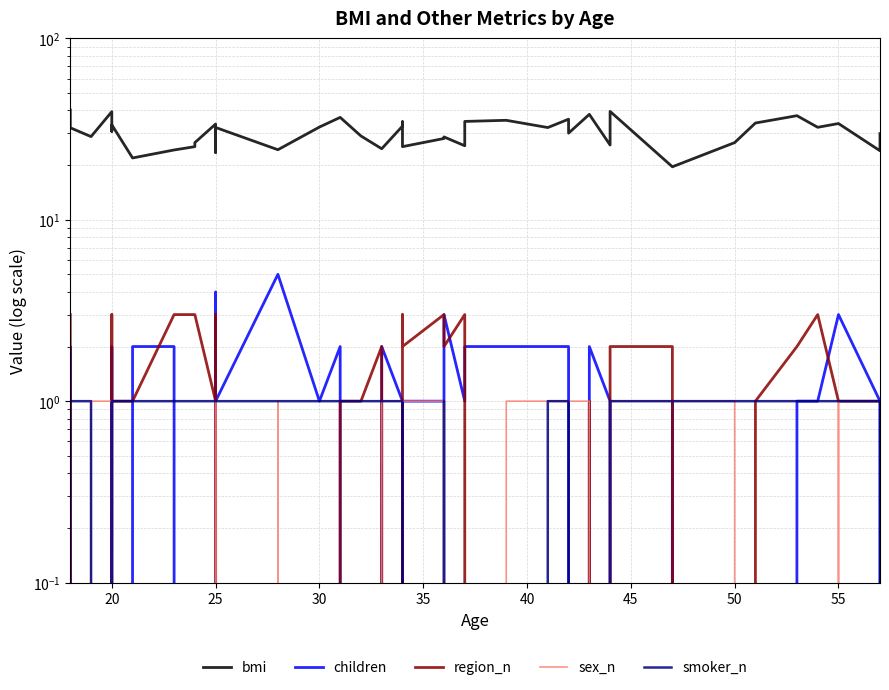

How many positive values does the children series have?

26